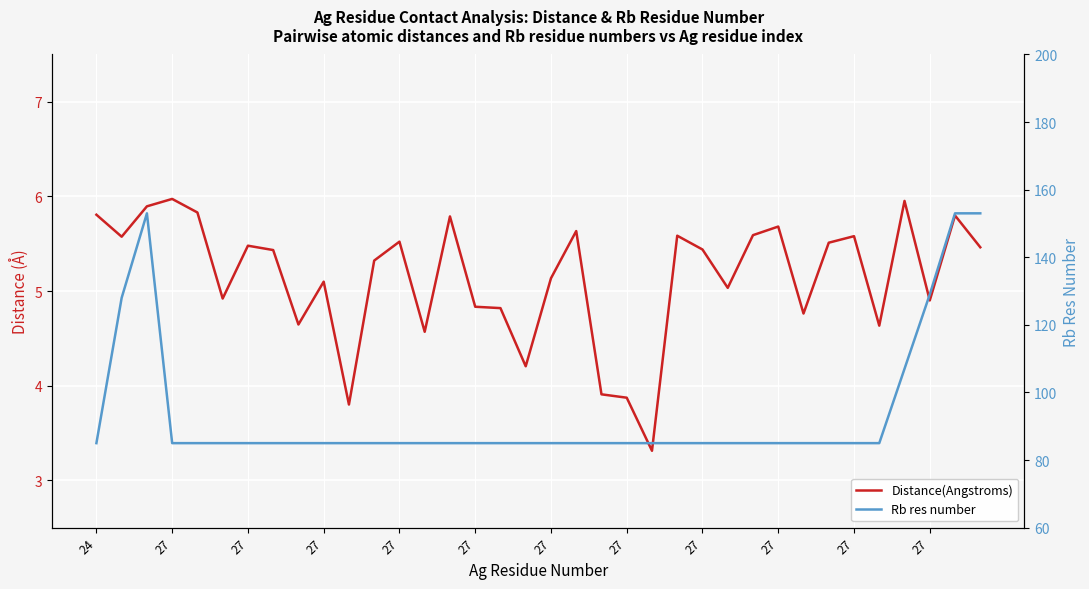

Rank the series by their average value, from highest to lowest.

Rb res number, Distance(Angstroms)